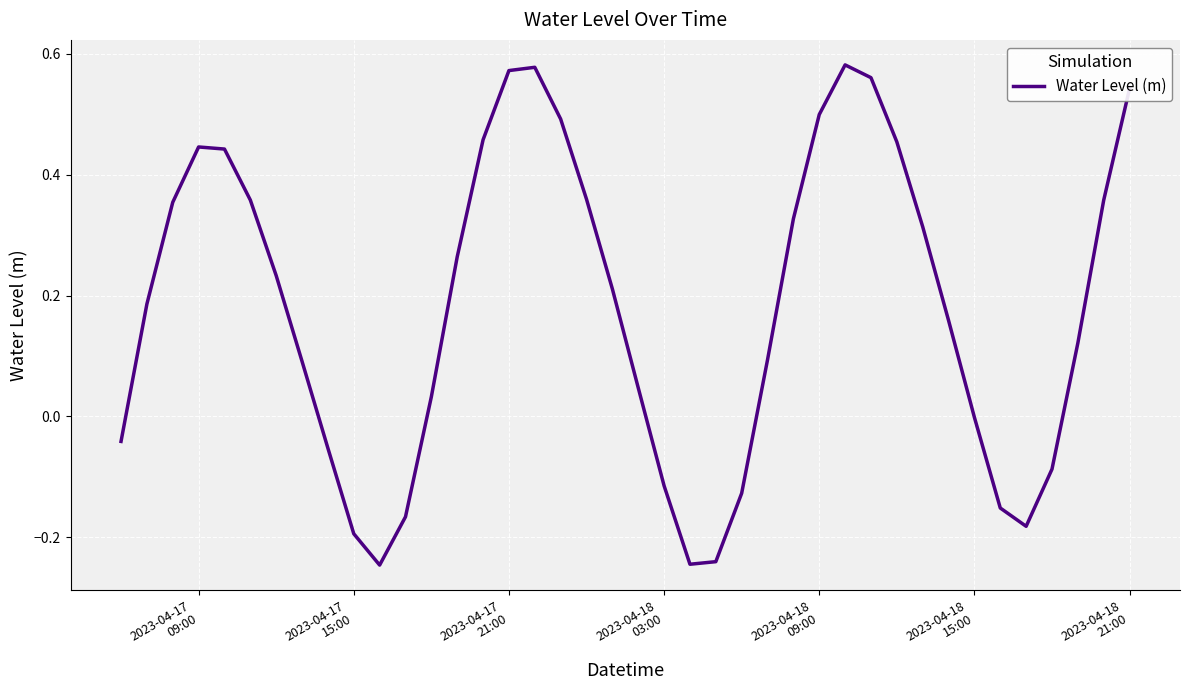

What is the difference between the maximum and minimum values?

0.8